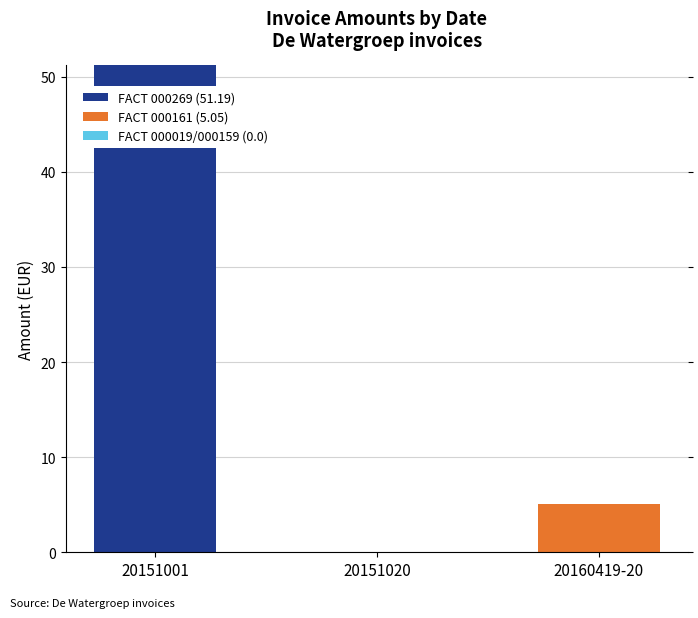

Reading left to right, transcribe all the data shown in this chart.

FACT 000269 (51.19): 51.2	0.0	0.0
FACT 000161 (5.05): 0.0	0.0	5.0
FACT 000019/000159 (0.0): 0.0	0.0	0.0